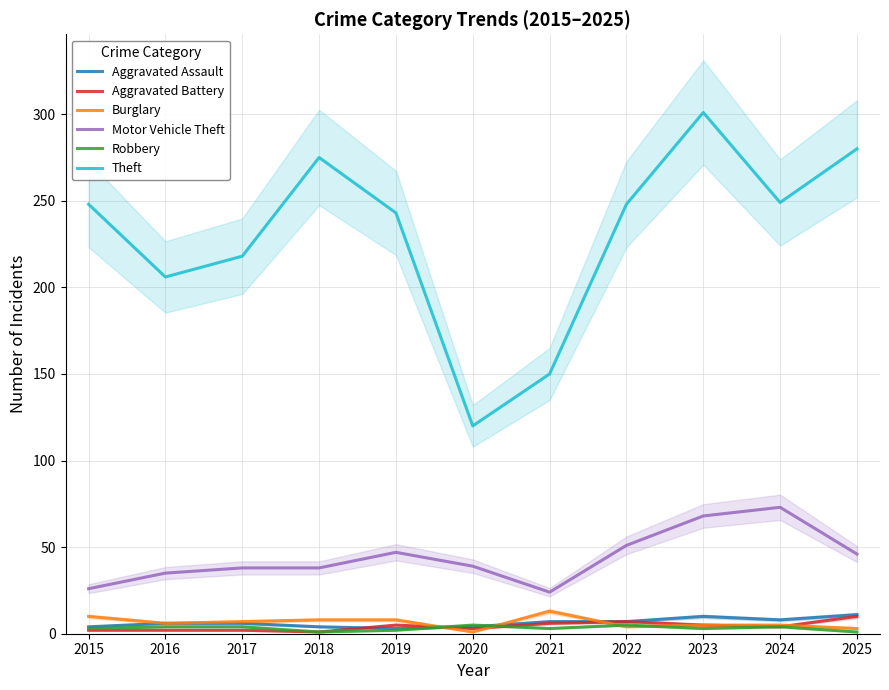

Between 2018 and 2023, which series saw the biggest shift?

Motor Vehicle Theft